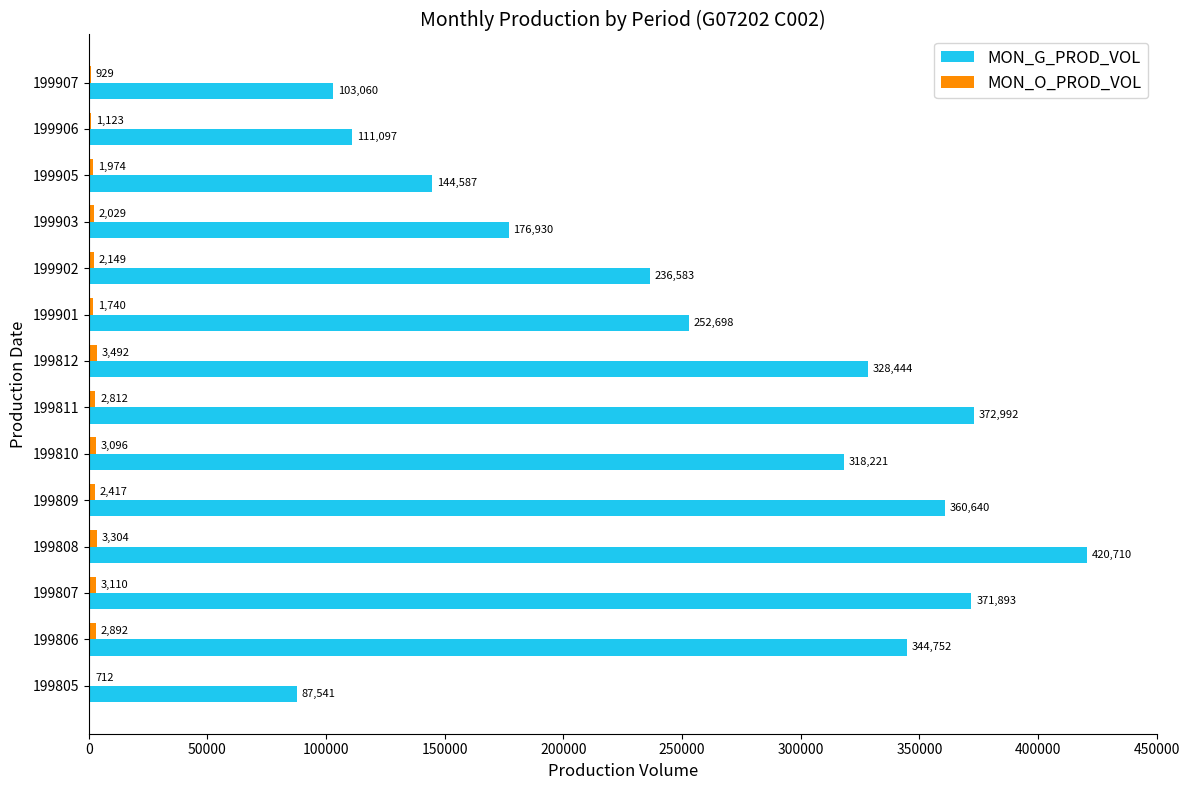

The value of MON_G_PROD_VOL at 199905 is 144587. True or false?

True